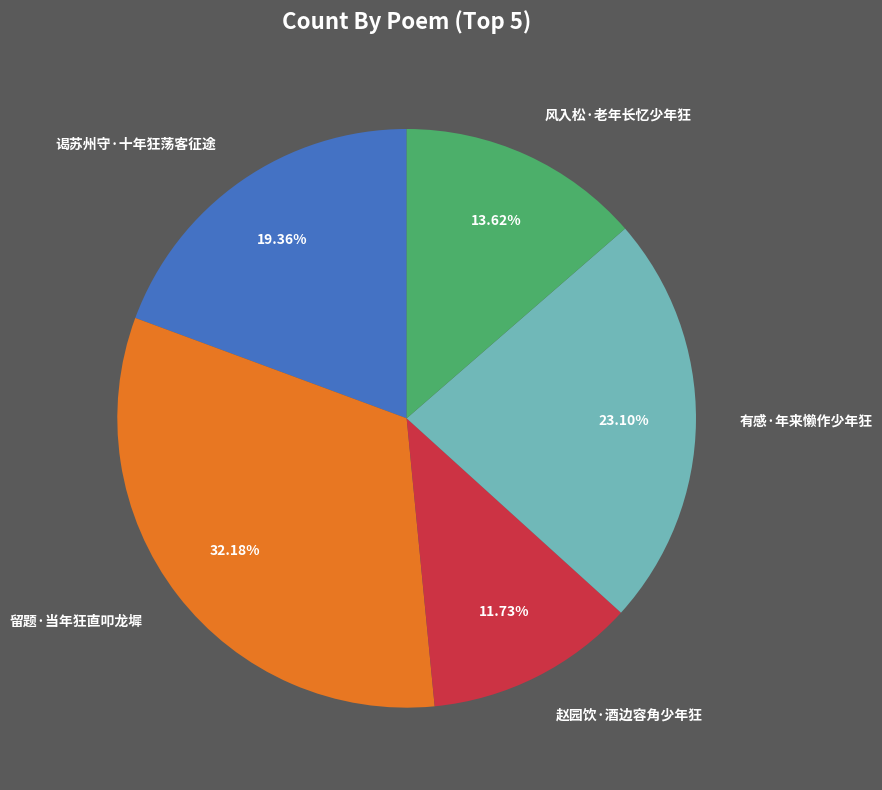

Is there any slice that represents more than half of the pie?

No